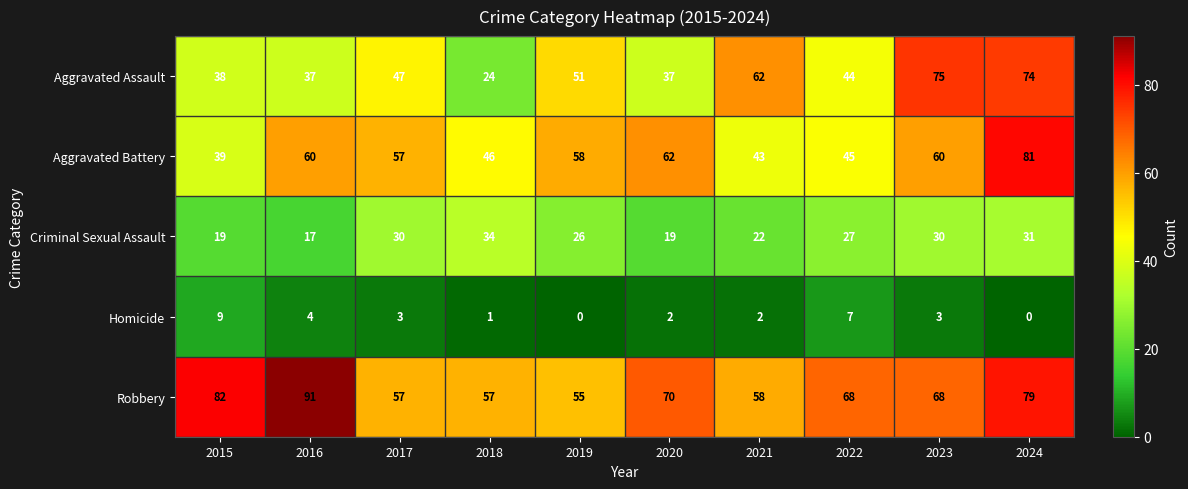

At which category is the sum across all series the highest?

2024